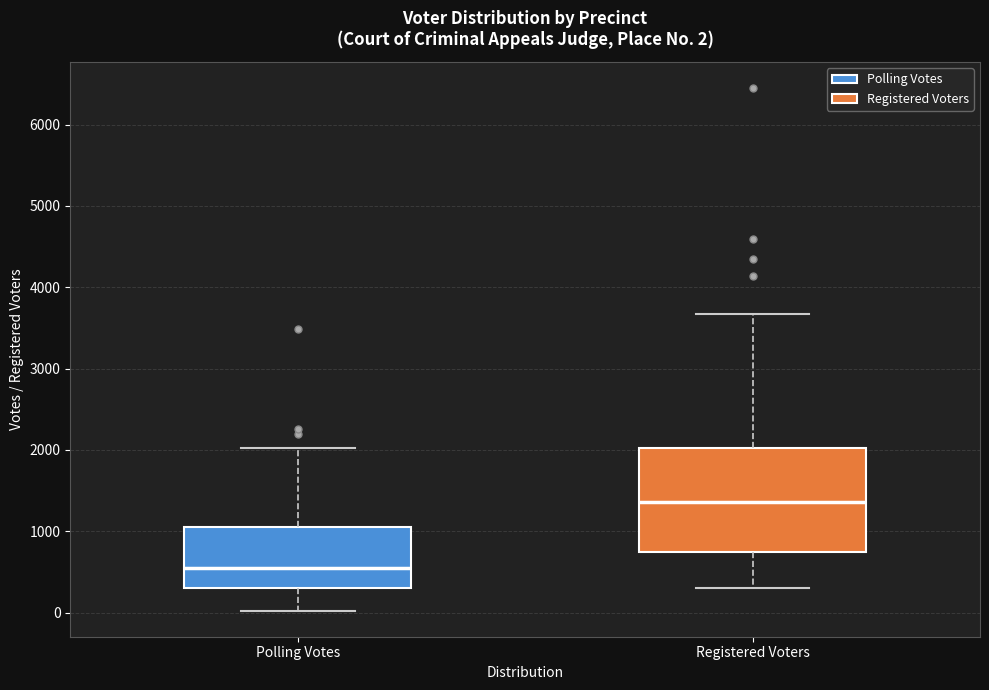

Which box's median line is the highest?

Registered Voters